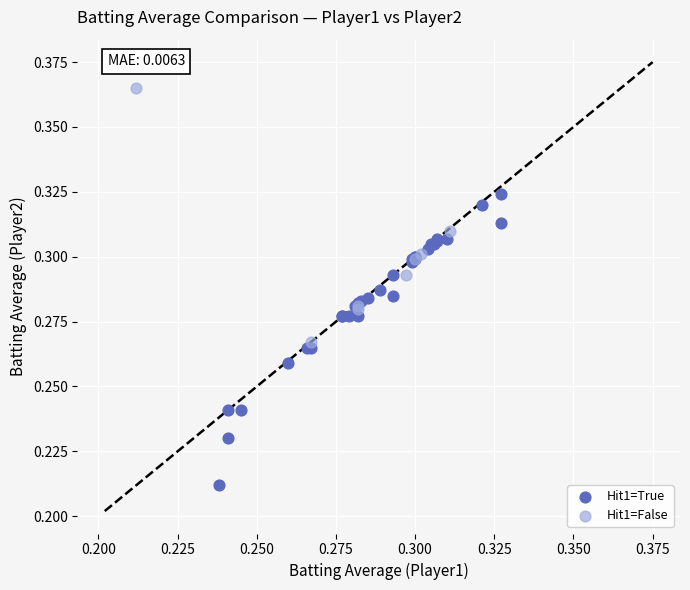

Which series has the largest Y range (max minus min)?

Hit1=True